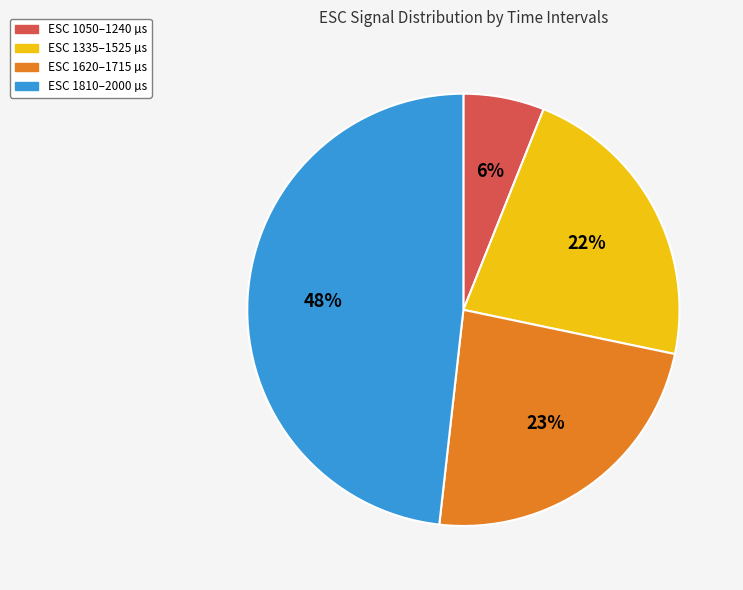

Is there any slice that represents more than half of the pie?

No